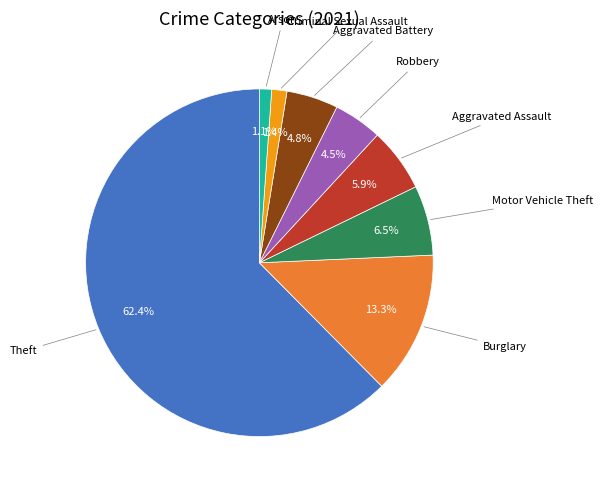

Does any single category account for the majority?

Yes